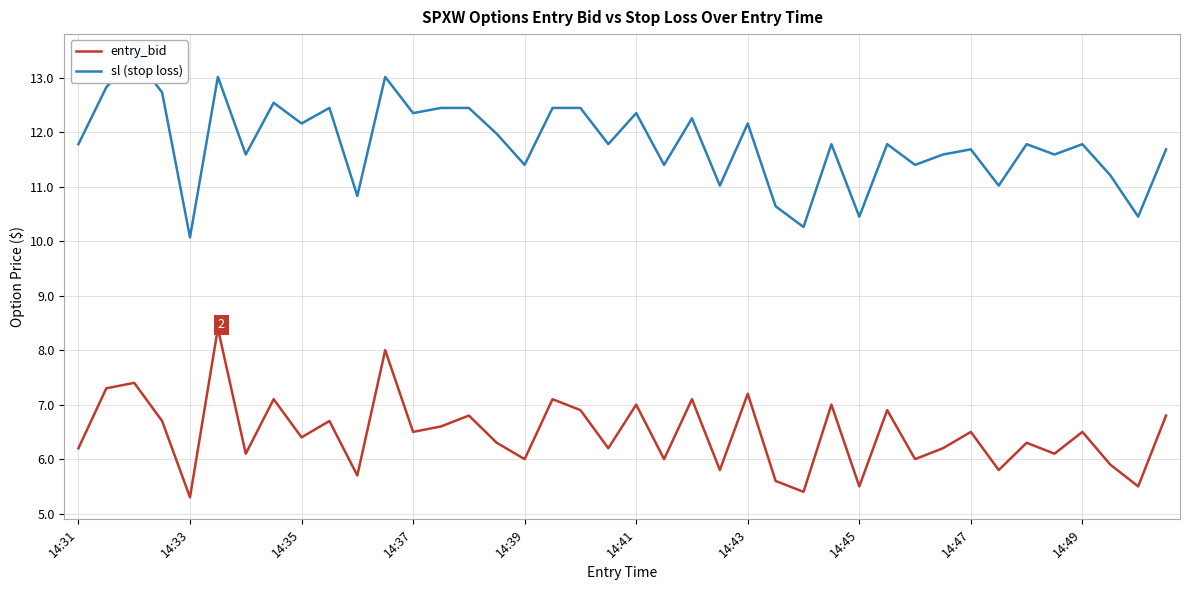

The value of entry_bid at 14:31 is 6.2. True or false?

True